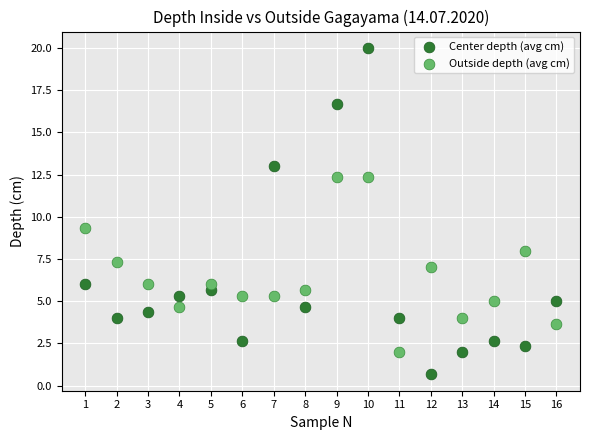

Across all series, what Y value is closest to 10?

9.3